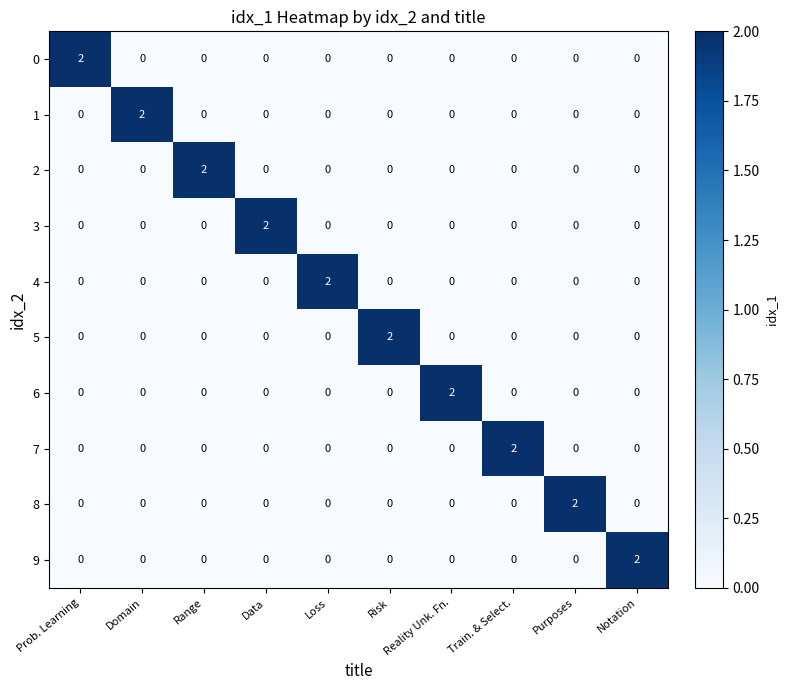

At how many categories does at least one series exceed 1?

10